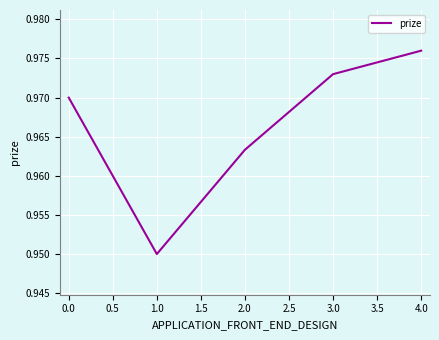

At which category does the chart reach its peak across all series?

4.0